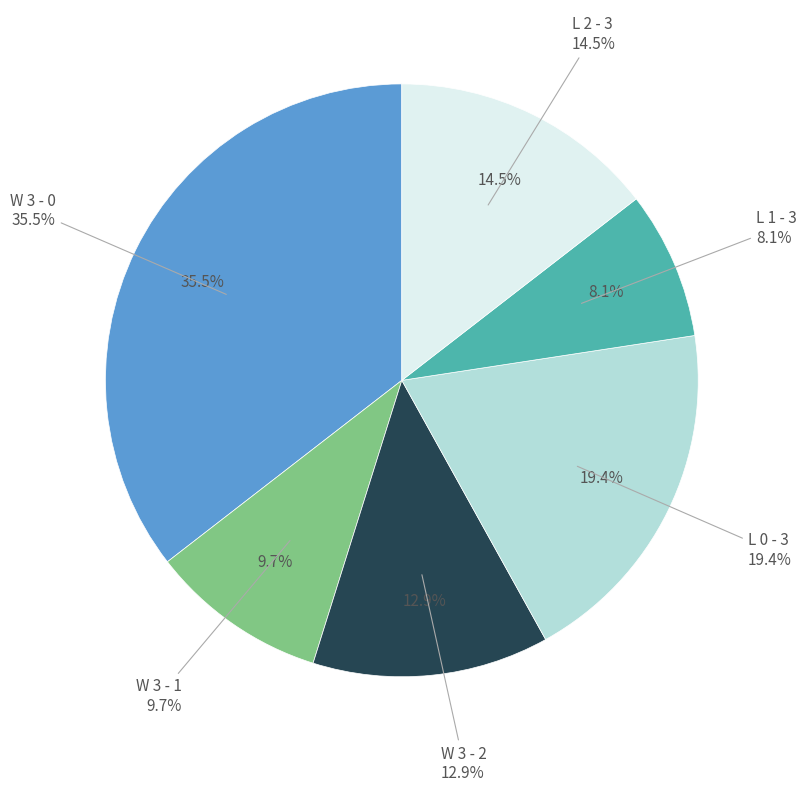

To the nearest percent, what is the average slice percentage?

17%